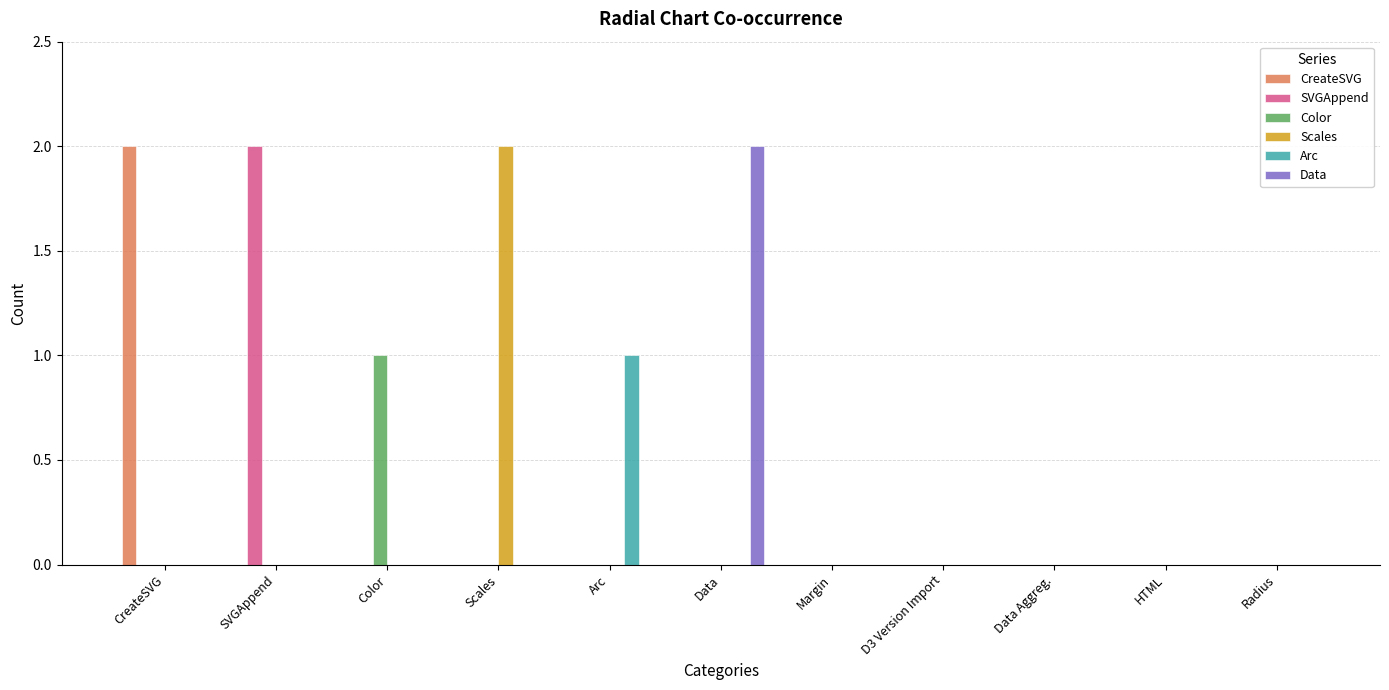

The Color series shows 0 at SVGAppend. True or false?

True